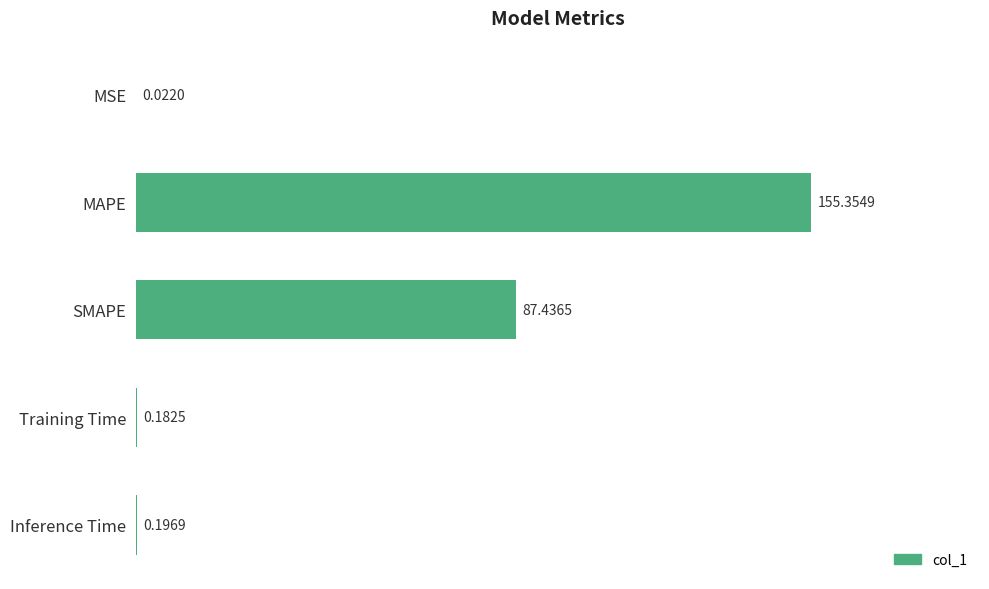

What is the change in value from MSE to MAPE?

+155.3